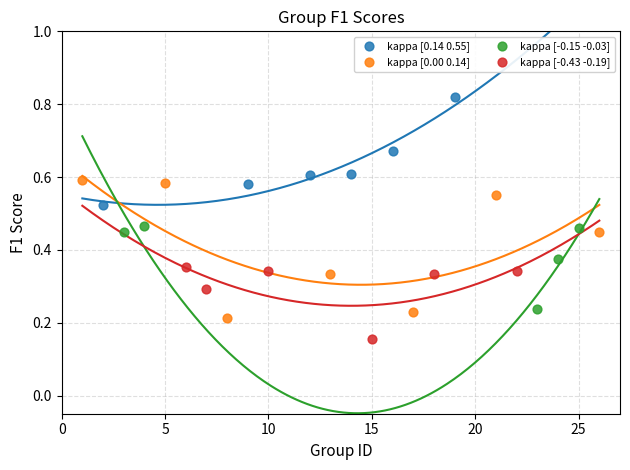

Which series has the widest spread of Y values?

kappa [0.00 0.14]